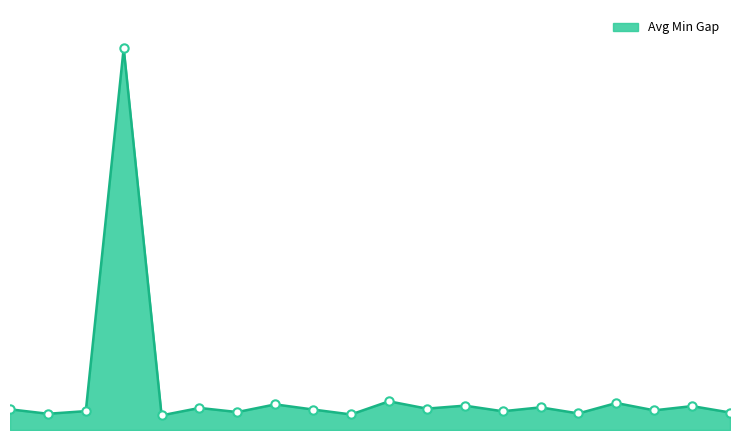

What is the maximum value shown in the chart?

334.0